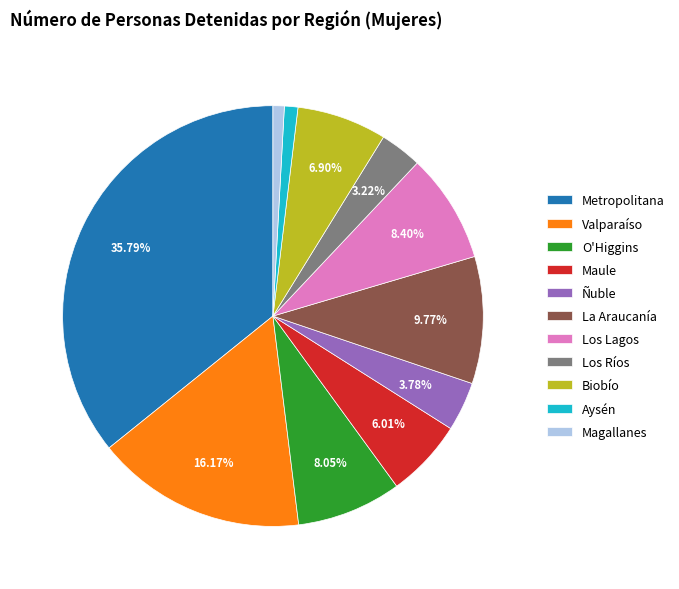

How many slices are in this pie chart?

11